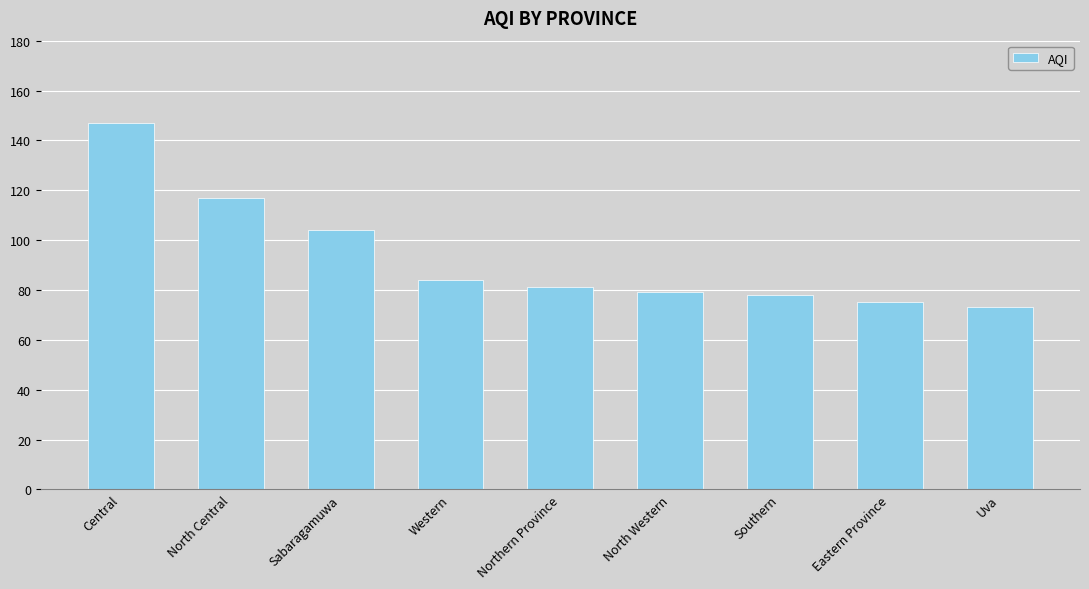

What is the greatest value displayed?

147